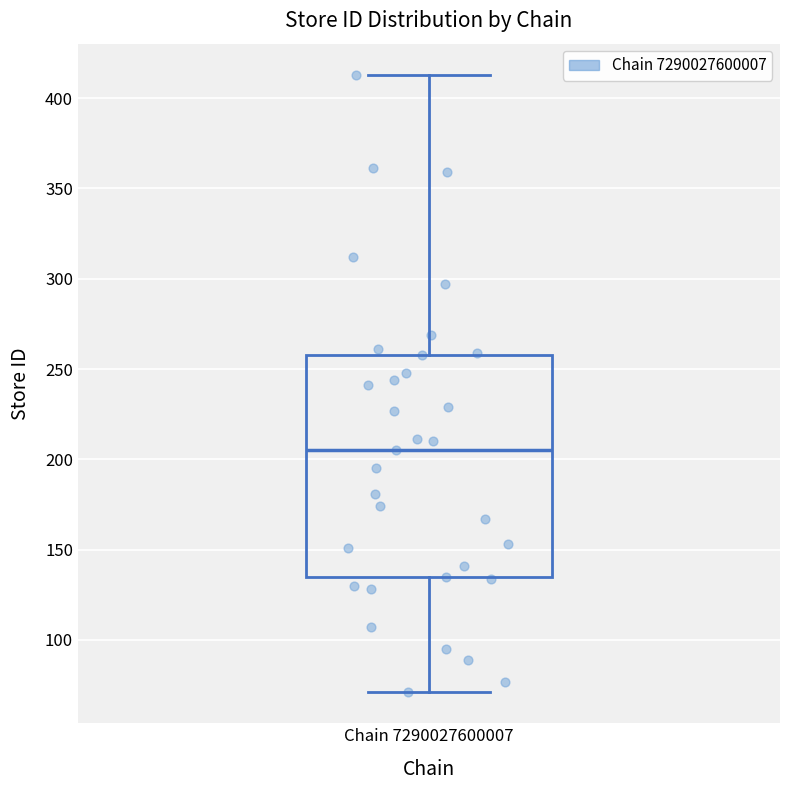

Where is the upper edge of the box for Chain 7290027600007 on the y-axis? The values are not printed on the chart, so give them approximately, as read against the axis.

260